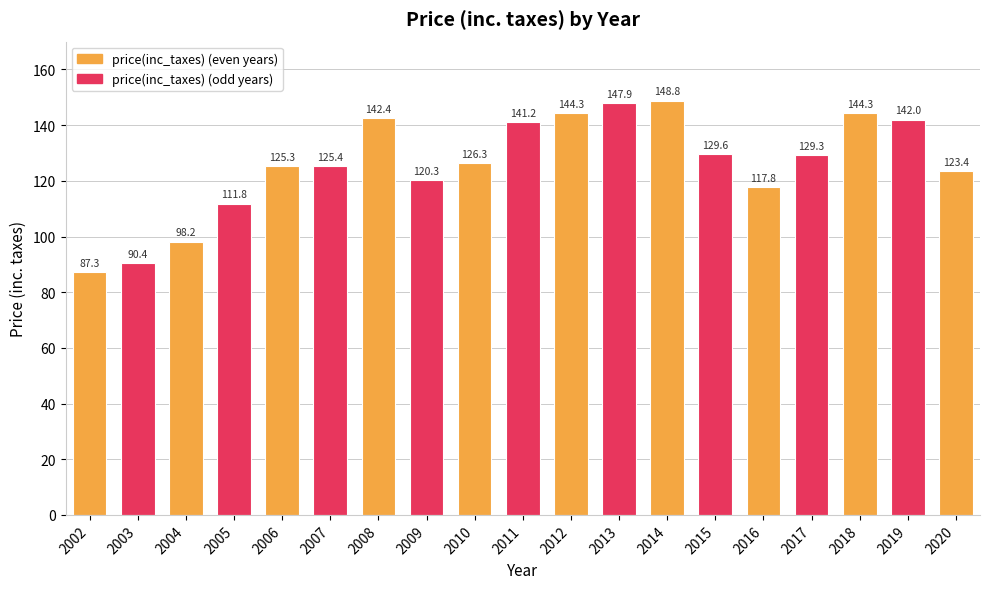

What is the ratio of the value at 2006 to the value at 2014?

0.8